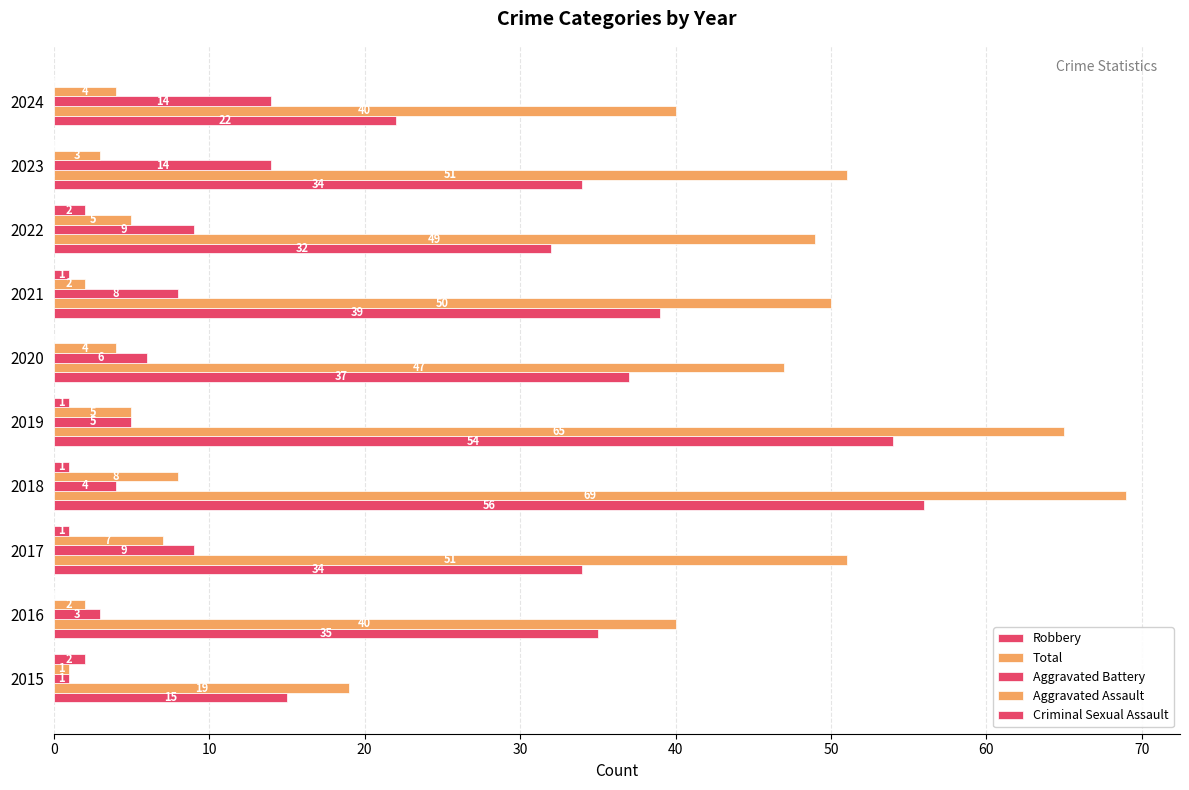

How many distinct data groups are displayed?

5